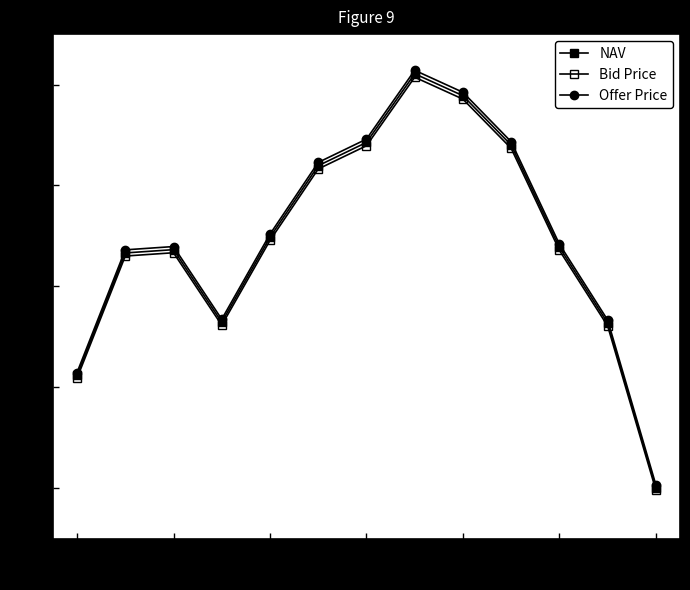

What is the value of the NAV point at the 2nd from the left?

15.3